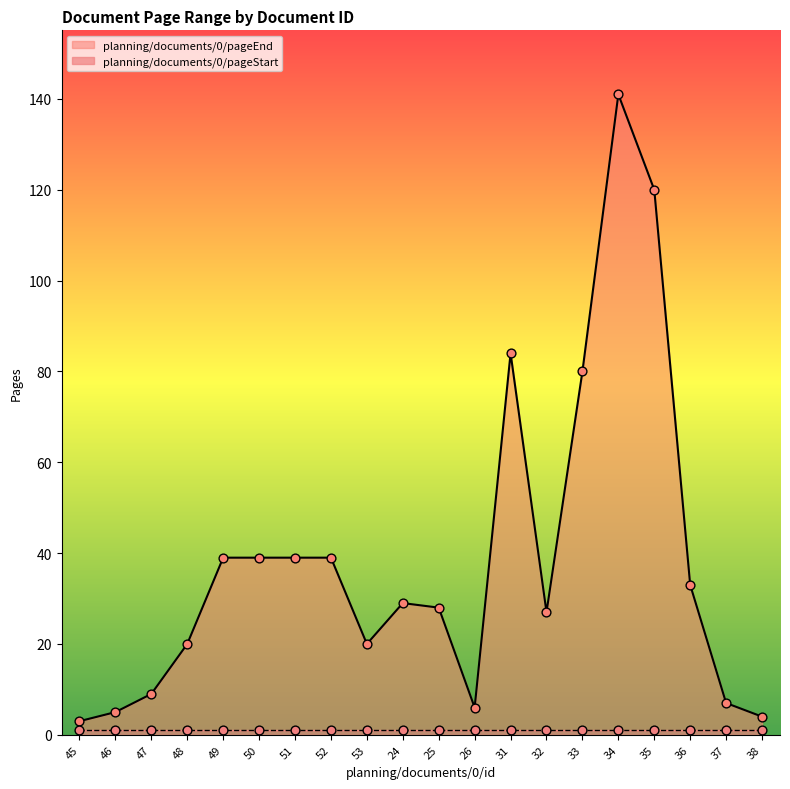

Approximately how many times larger is the value at 46 compared to 52?

0.1